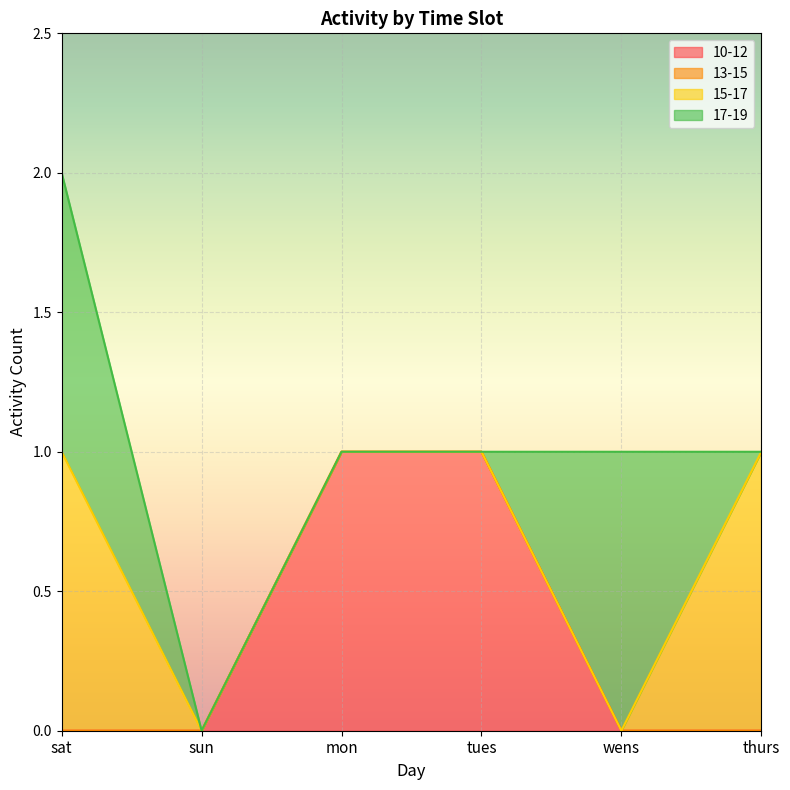

What is the label of the 6th point from the left?

thurs